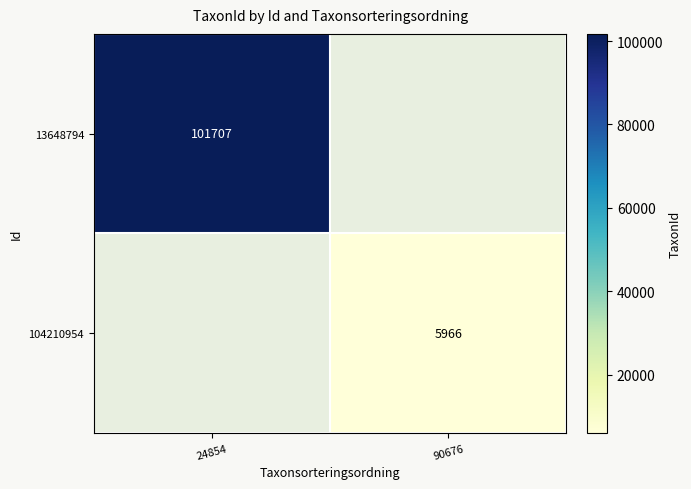

How many distinct data groups are displayed?

2